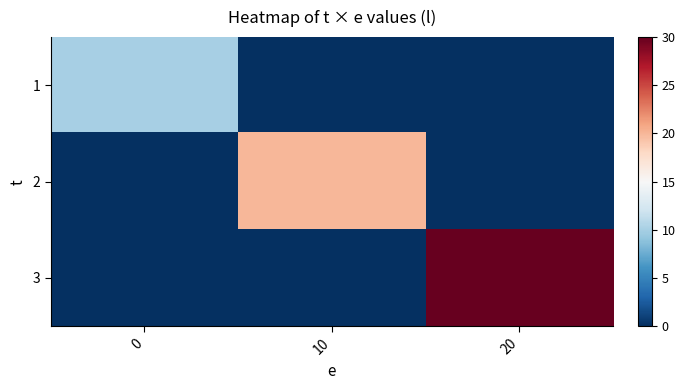

At how many categories does at least one series exceed 14?

2